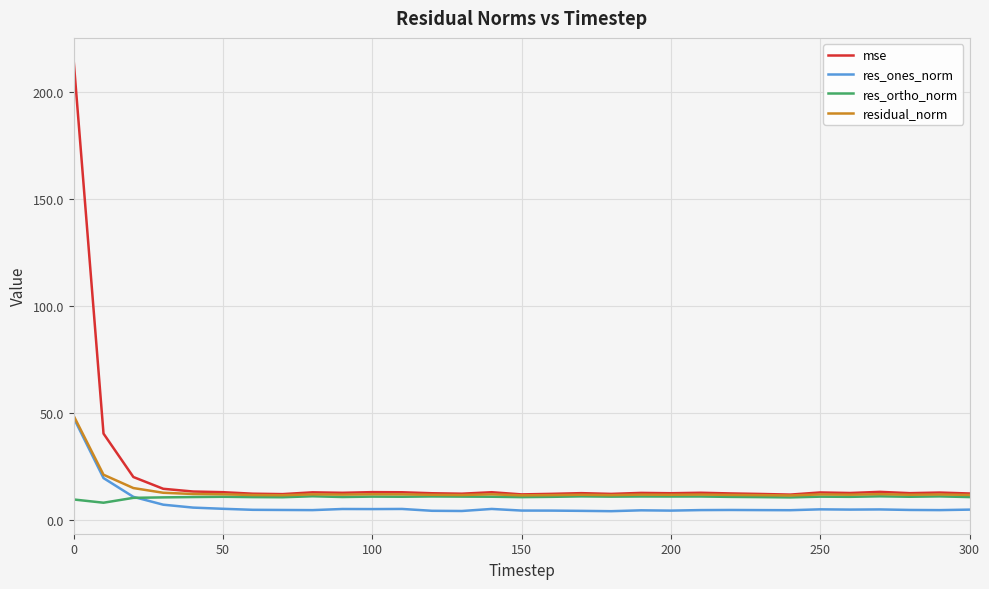

Rank the series by their average value, from lowest to highest.

res_ones_norm, res_ortho_norm, residual_norm, mse